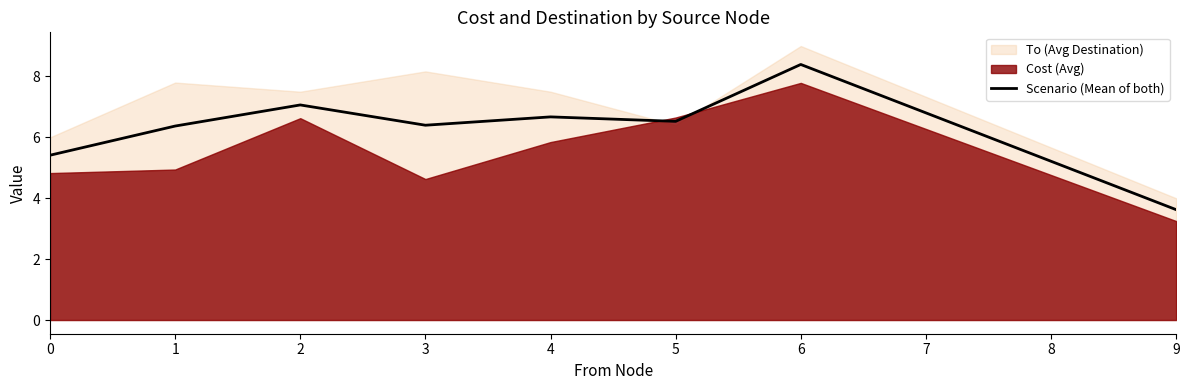

What is the change in value from 0 to 3?

+1.0